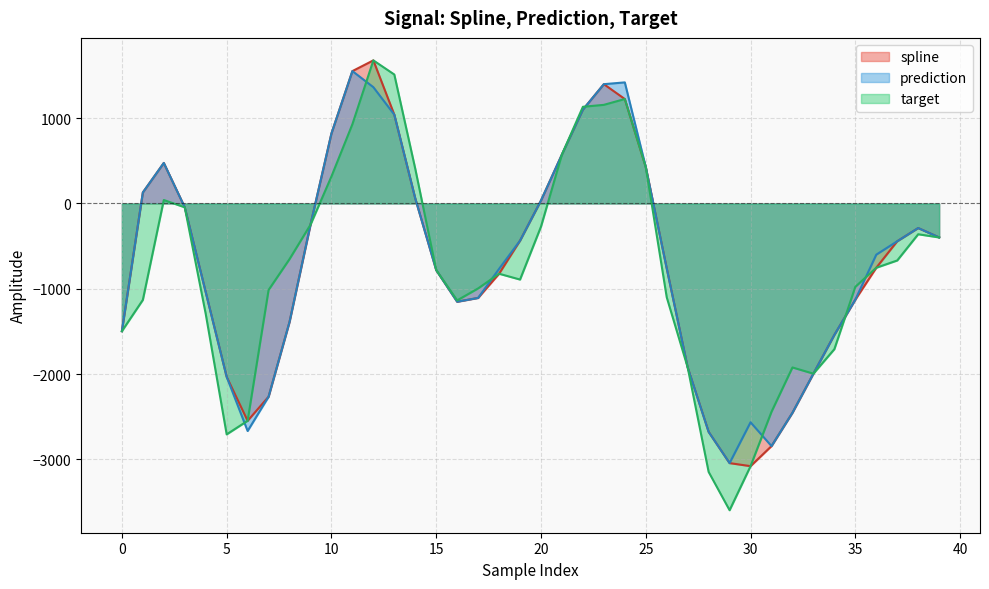

Where do spline and target first cross each other?

22 and 23